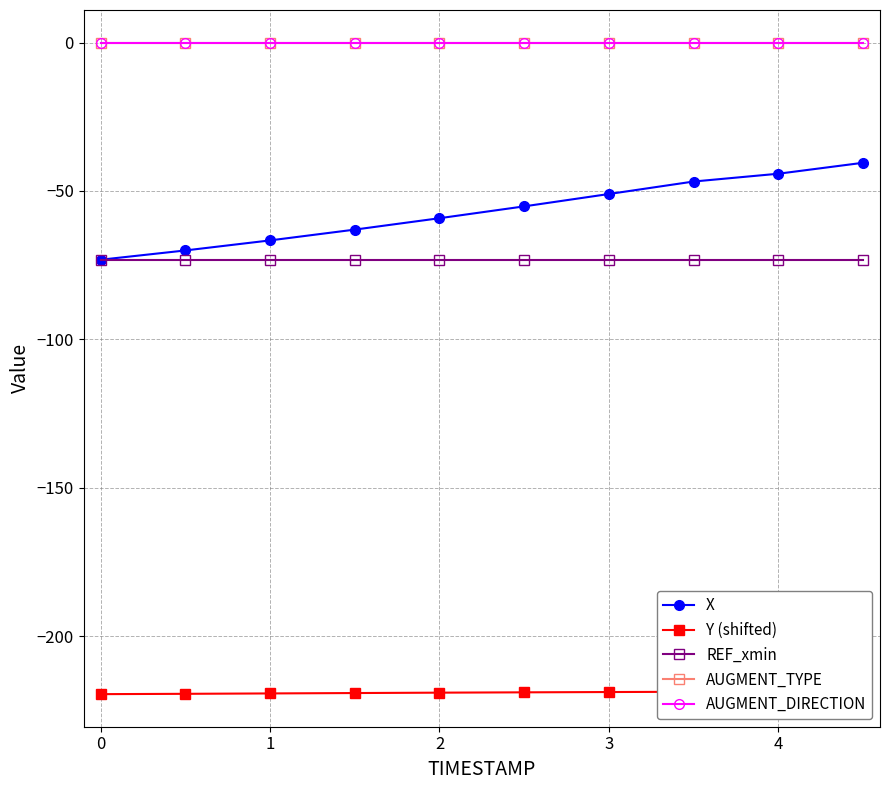

True or false: AUGMENT_TYPE and AUGMENT_DIRECTION intersect in this chart.

False